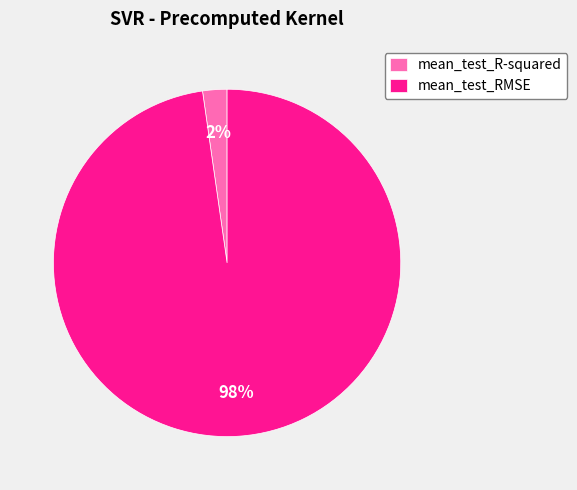

Which has a higher value, mean_test_RMSE or mean_test_R-squared?

mean_test_RMSE